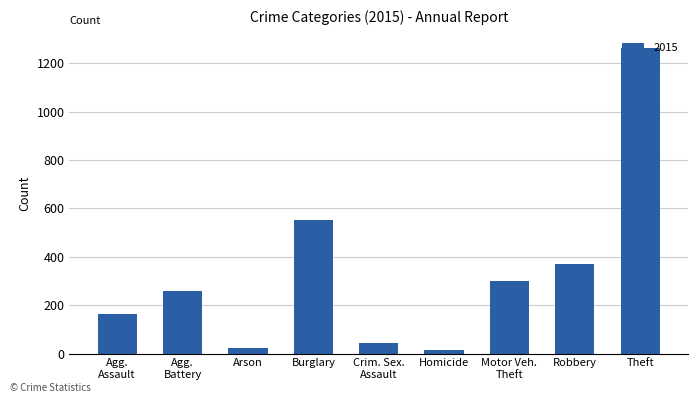

What is the maximum value shown in the chart?

1263